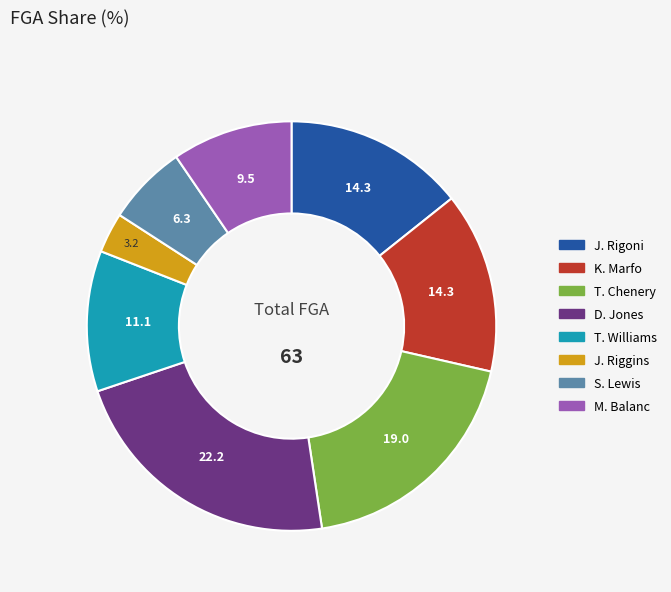

Which slice is the largest?

D. Jones